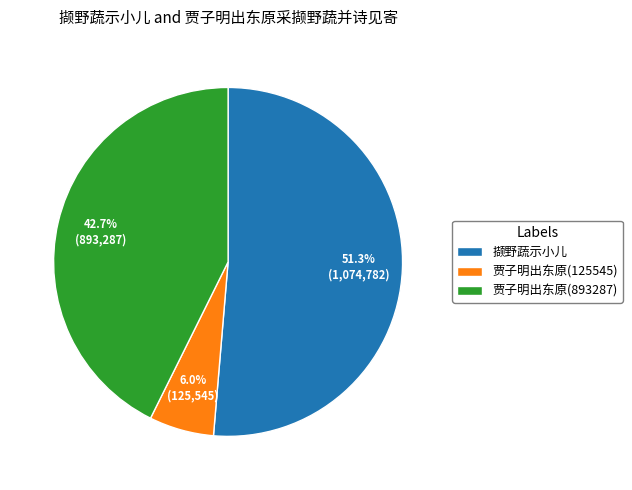

How many segments does this pie chart have?

3